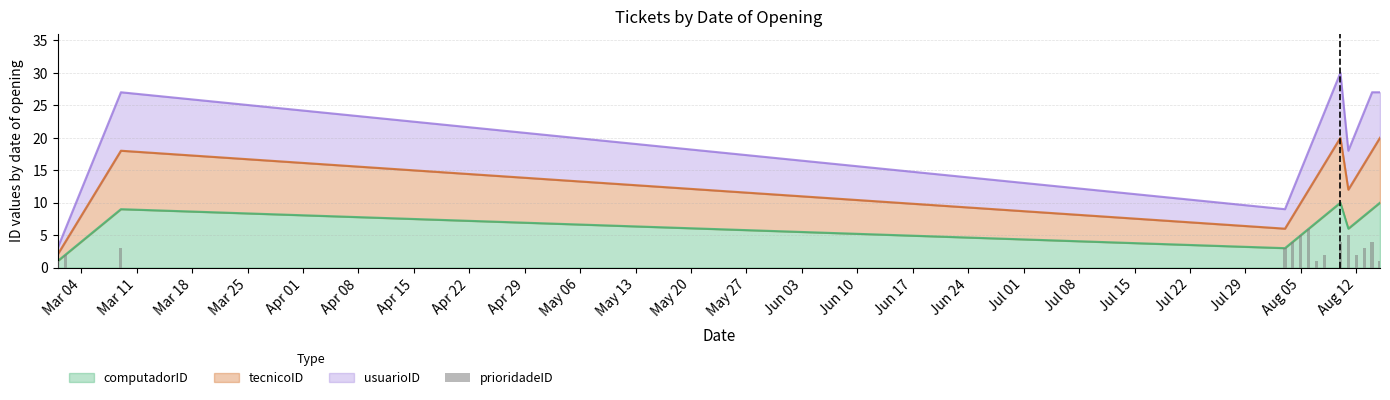

What is the highest value of the computadorID series?

10